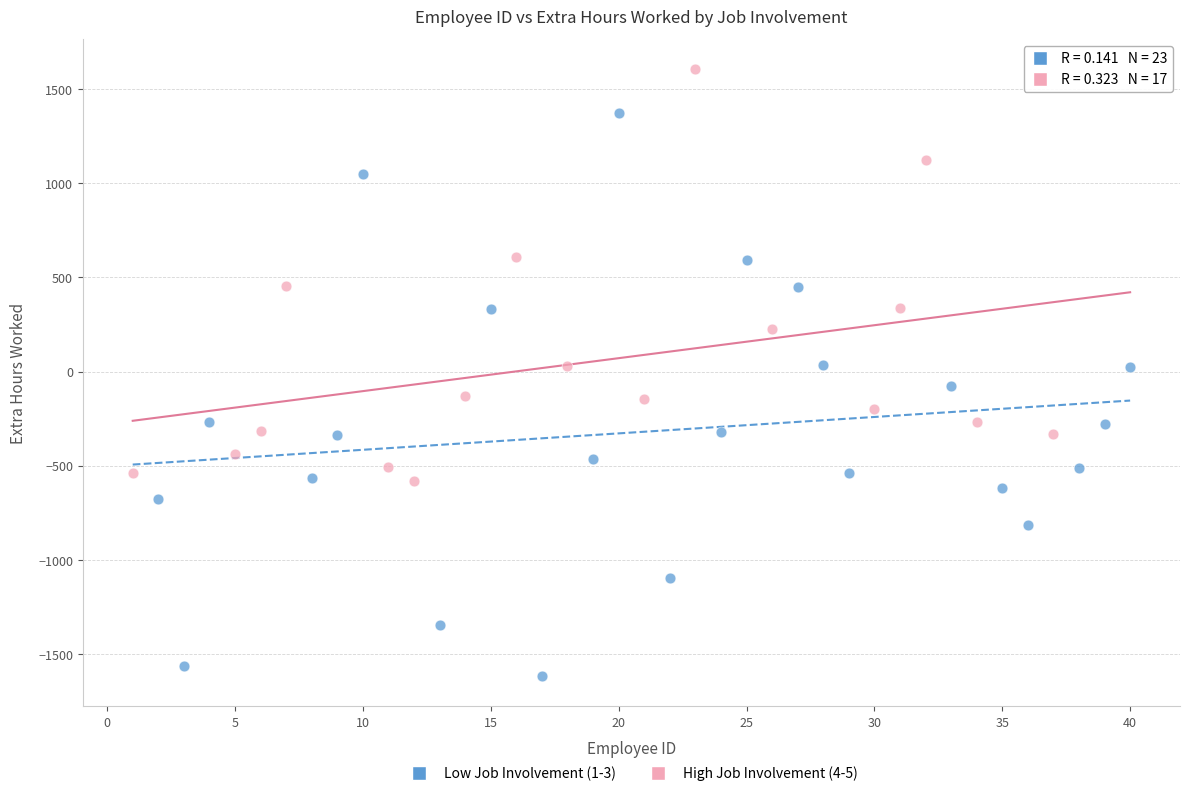

Which series contains the highest Y value?

High Job Involvement (4-5)